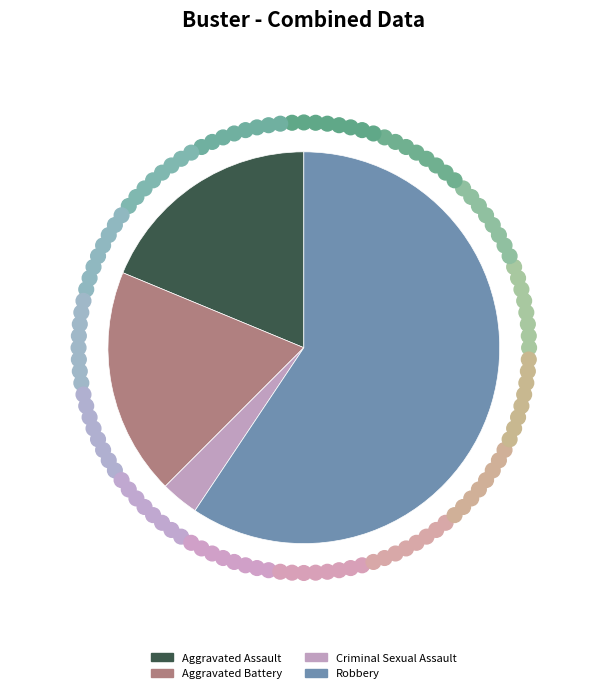

Which category has the biggest portion of the pie?

Robbery